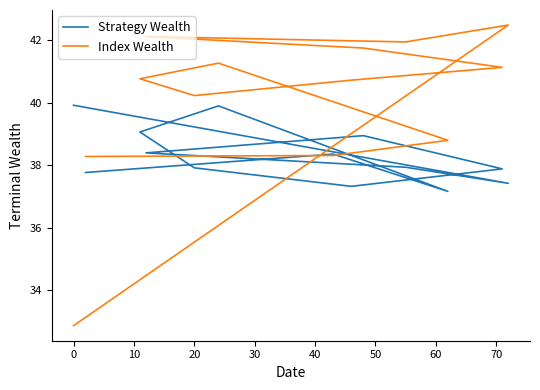

What is the average value of the Index Wealth series?

40.1